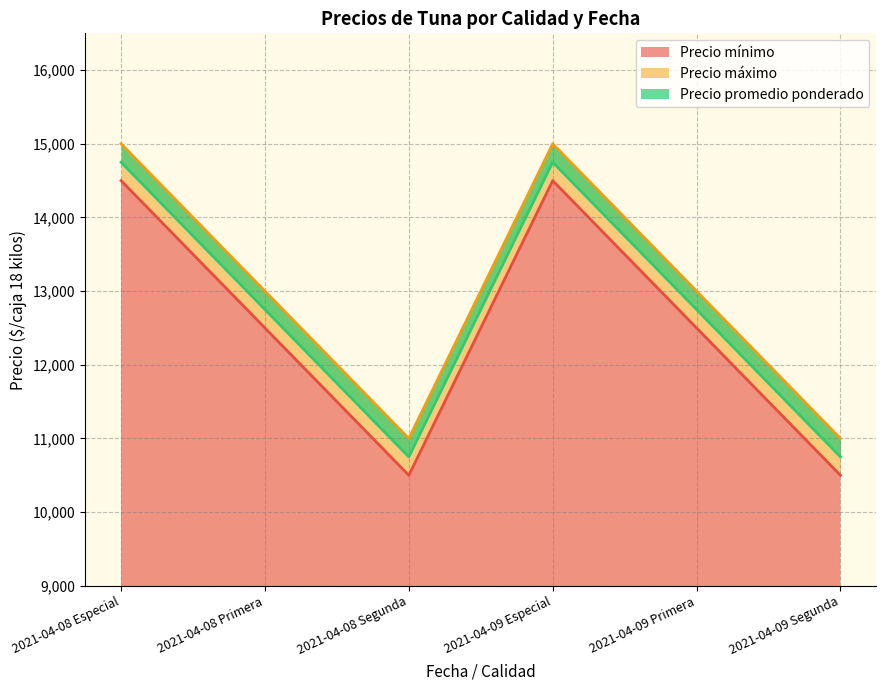

What is the approximate value of Precio máximo at 2021-04-09 Segunda, to the nearest 100?

11000